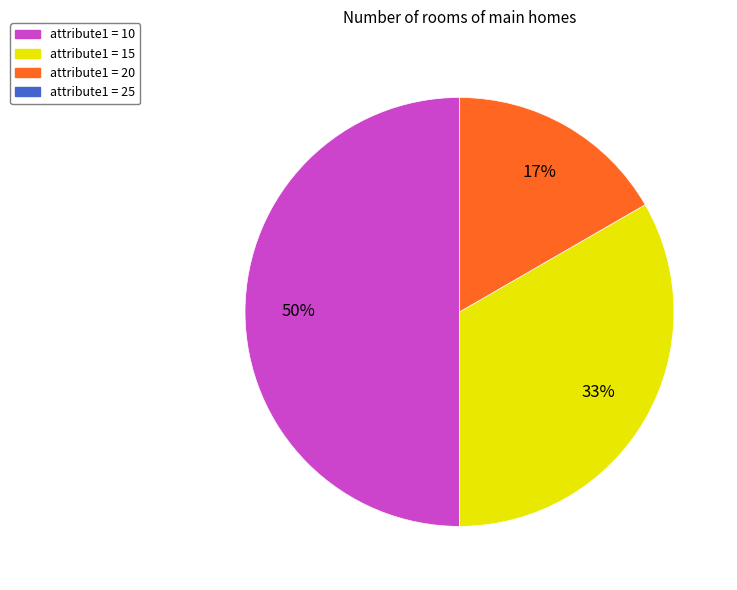

To the nearest percent, what is the difference between the largest and smallest slice percentages?

33%